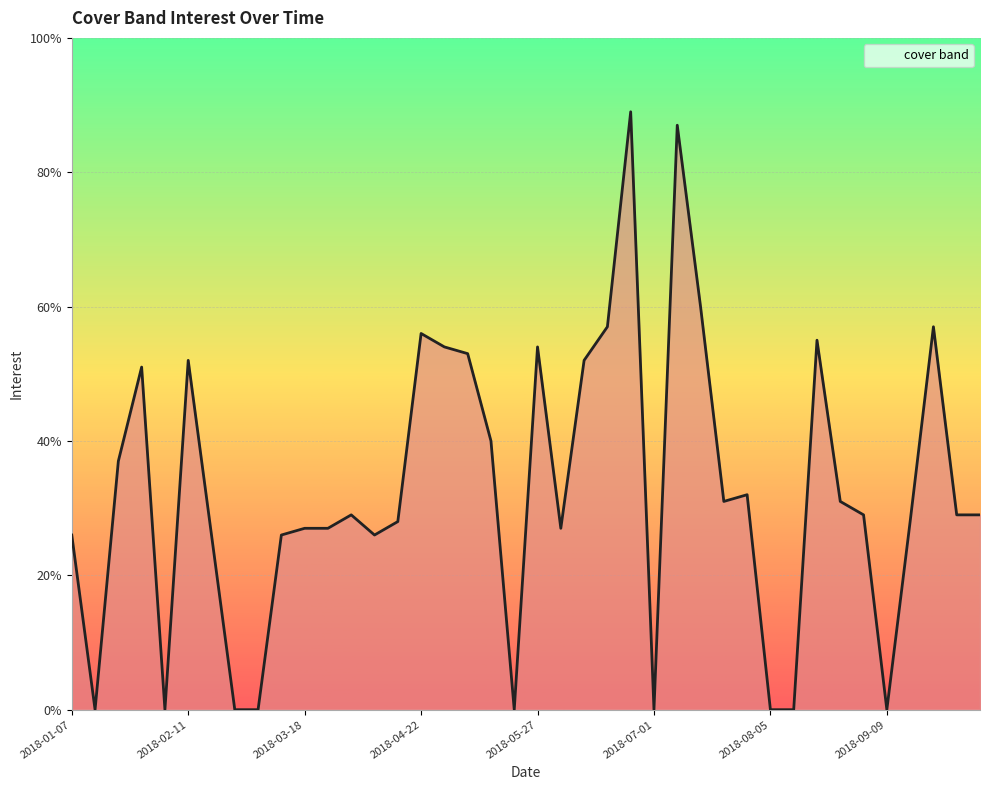

How many lines are shown in the chart?

1